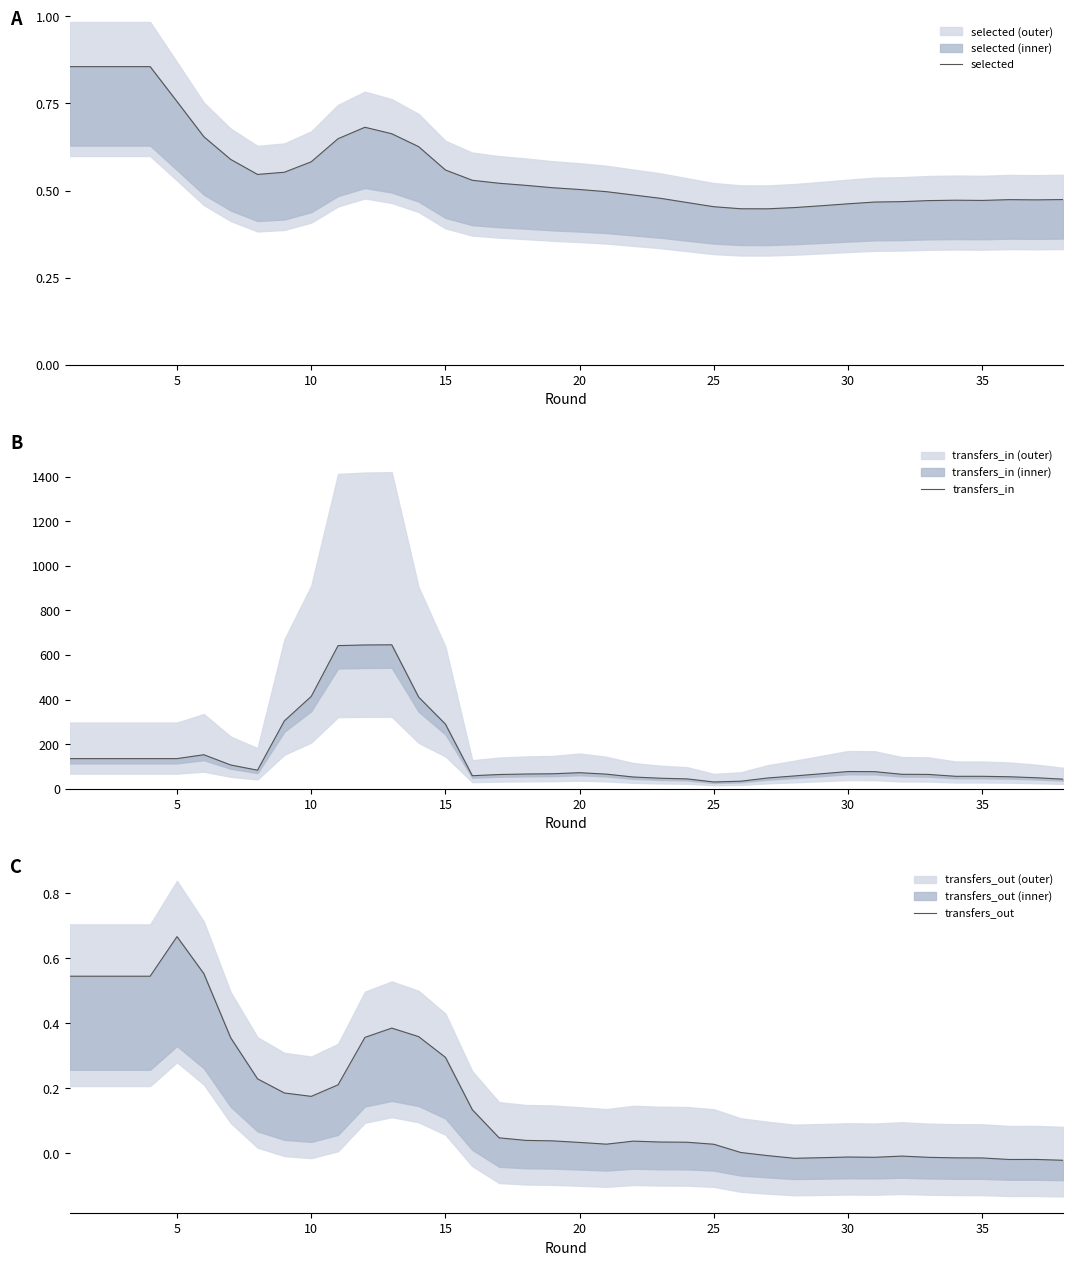

Is this an area chart (filled region under the line)?

No